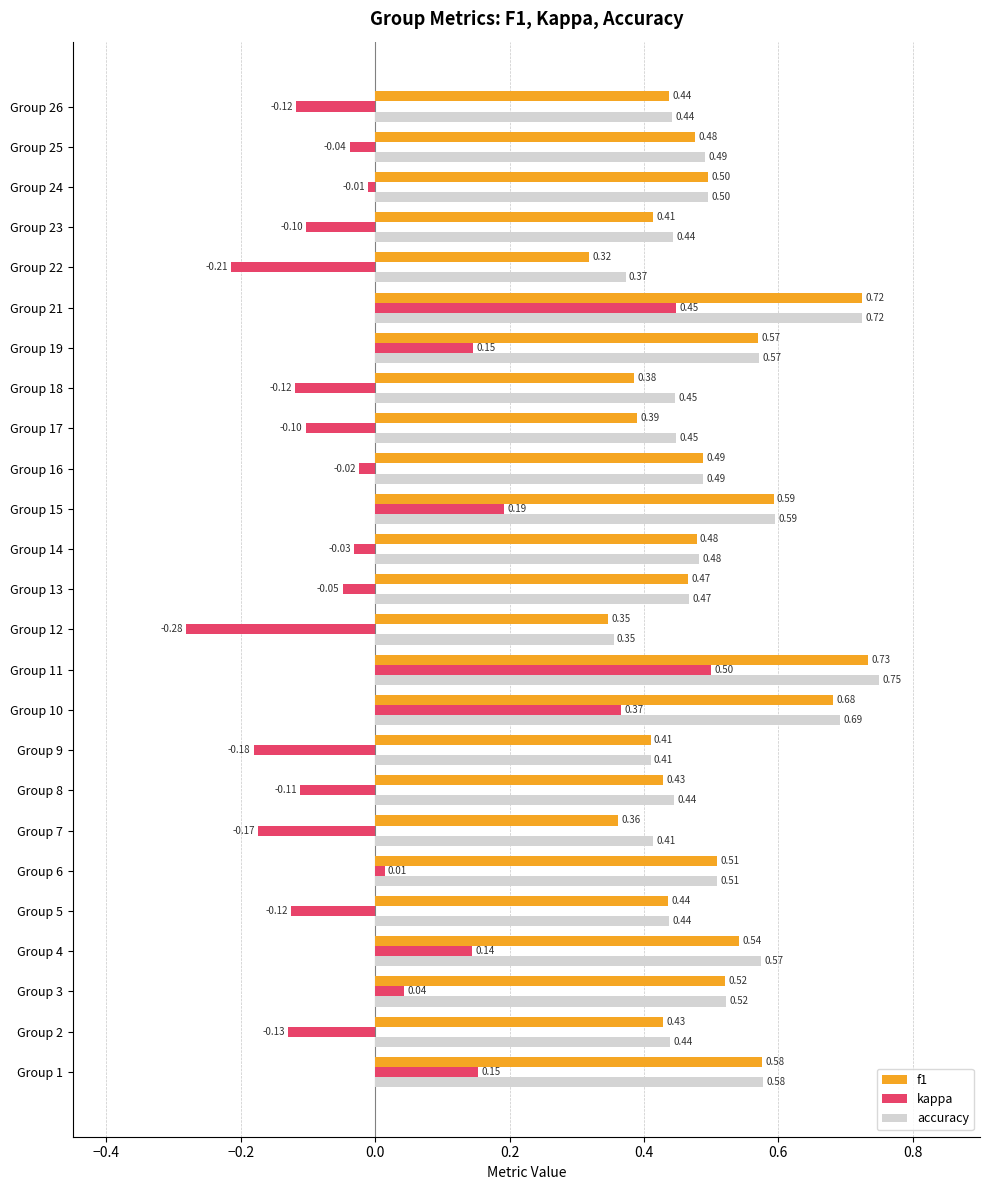

At which category is the sum across all series the highest?

Group 11